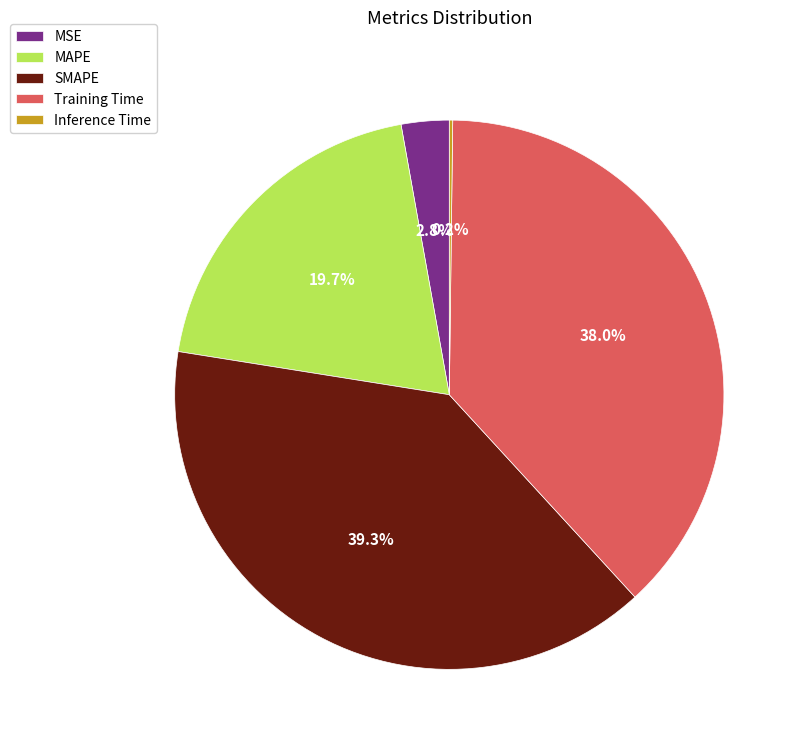

Which slice is the largest?

SMAPE